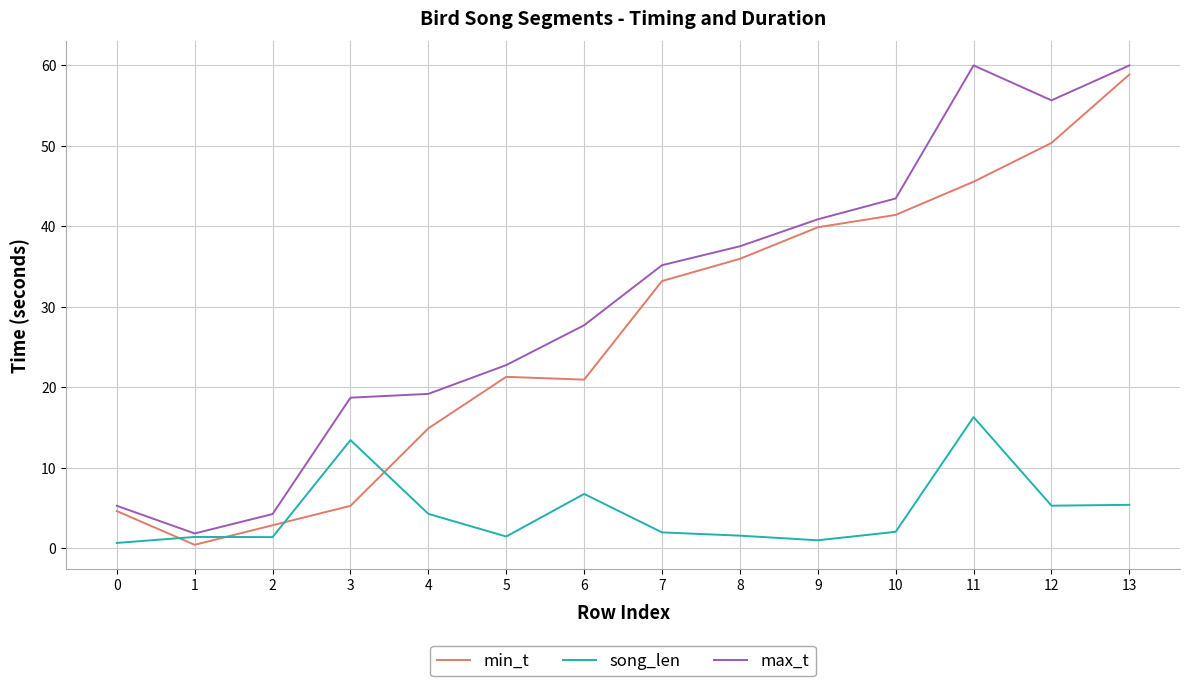

At 13, list the series in order from largest to smallest.

max_t, min_t, song_len